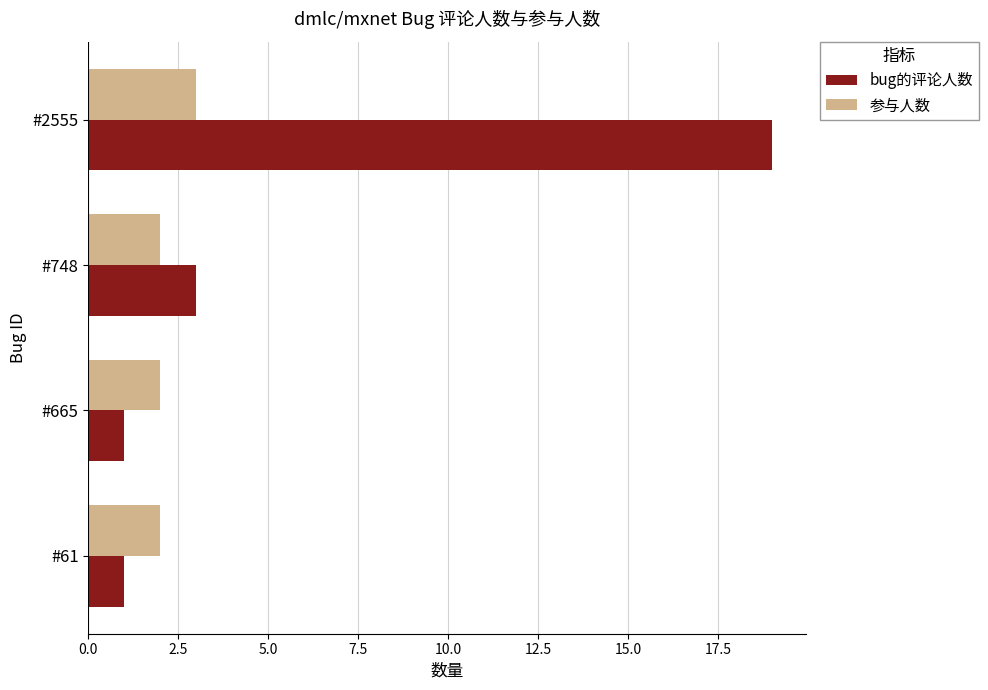

List the series in order of their overall mean, highest first.

bug的评论人数, 参与人数